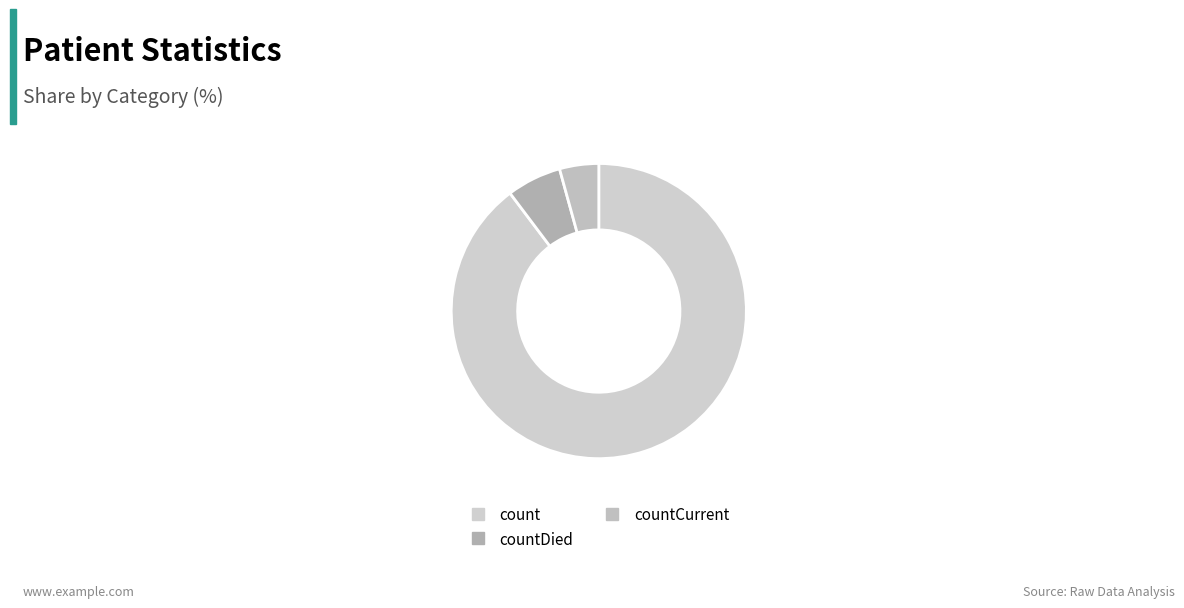

Count the number of slices in the pie.

3